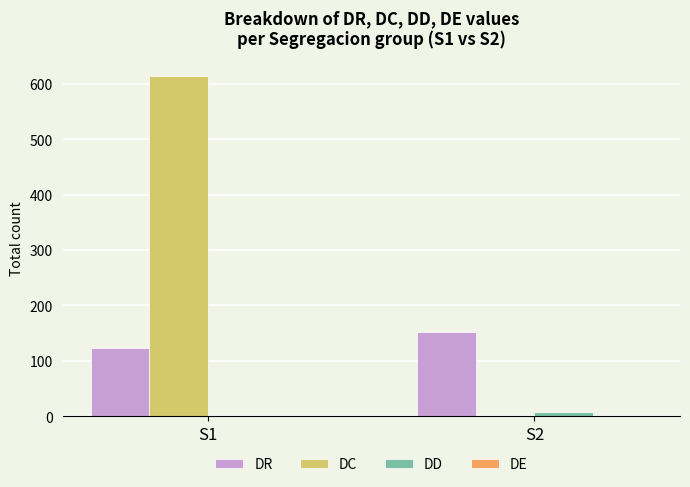

How many values in DD are above zero?

1